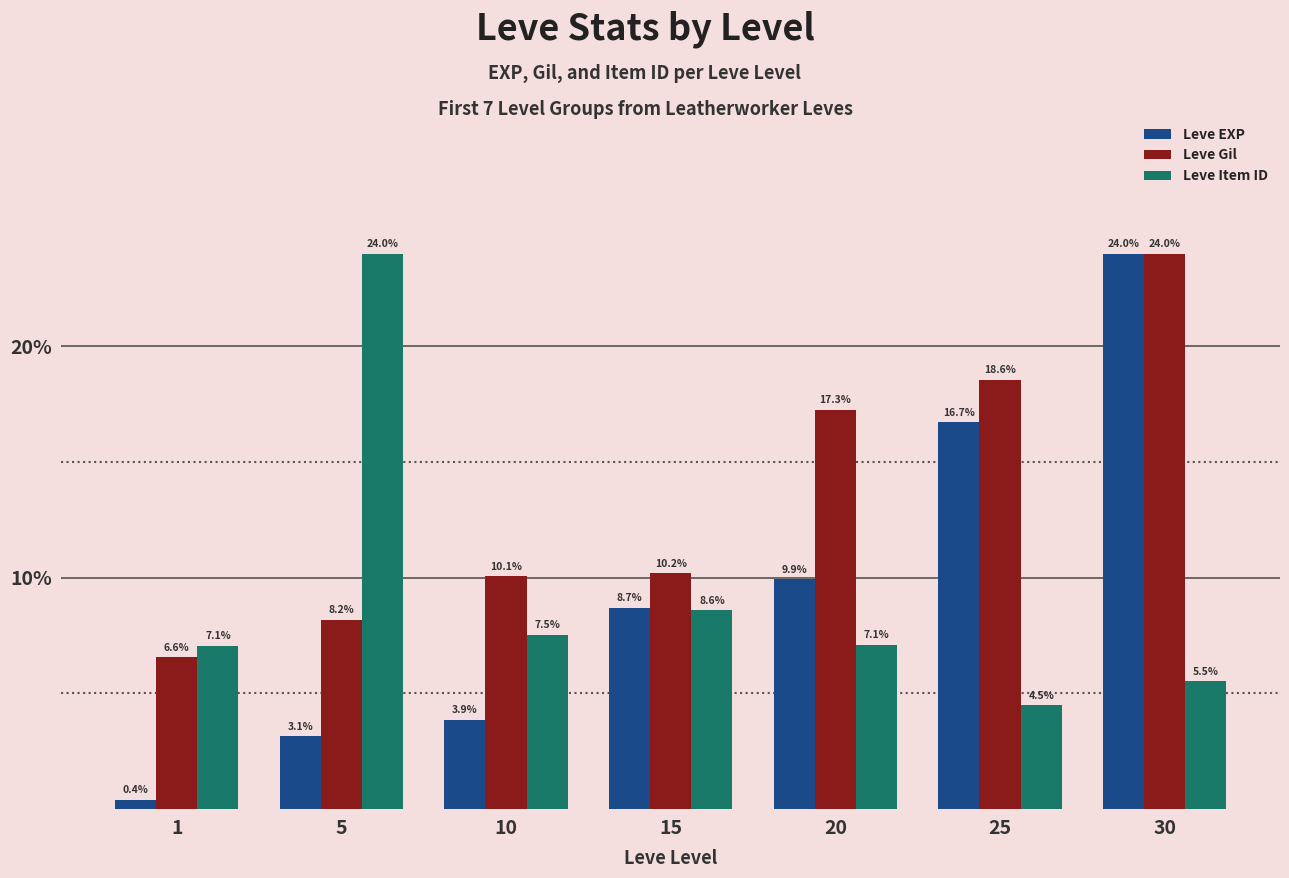

Which series has the largest range (max minus min)?

Leve EXP